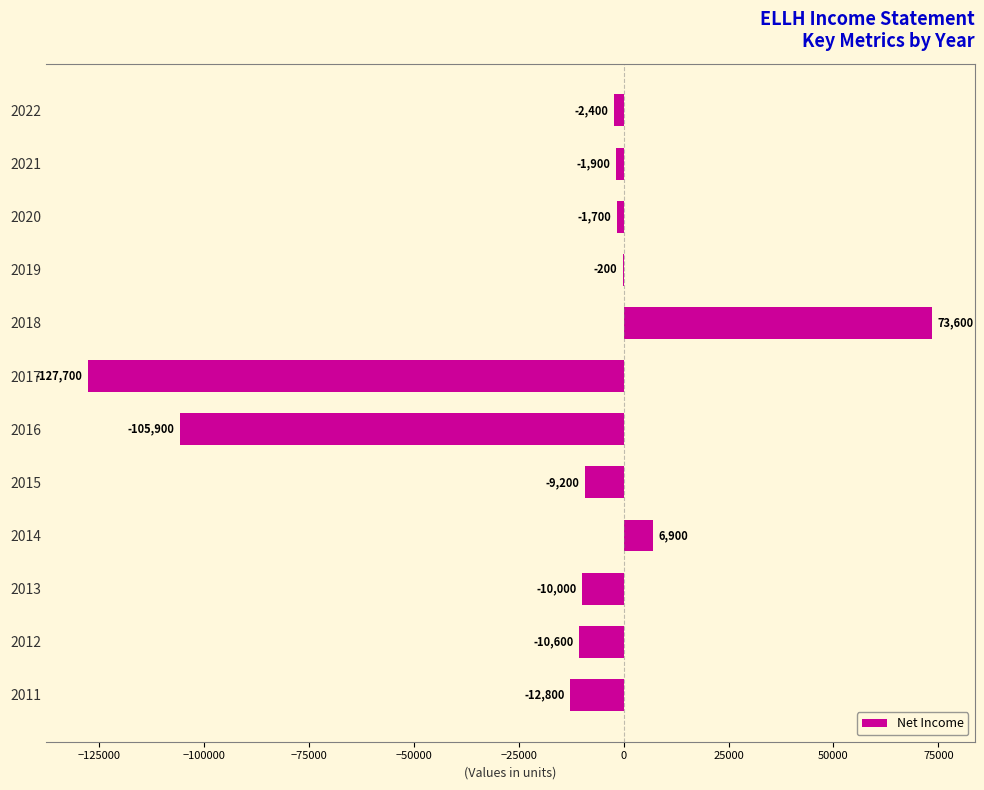

What is the sum of the values at 2012 and 2015?

-19800